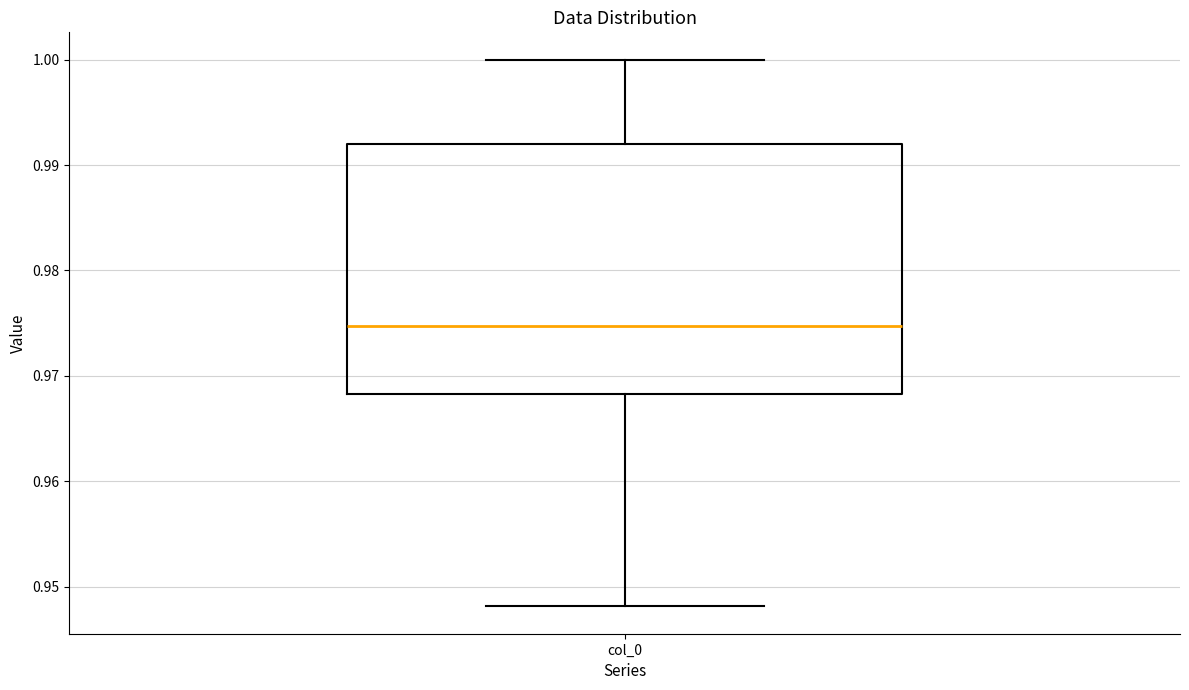

Where is the lower edge of the box for col_0 on the y-axis? The values are not printed on the chart, so give them approximately, as read against the axis.

0.968